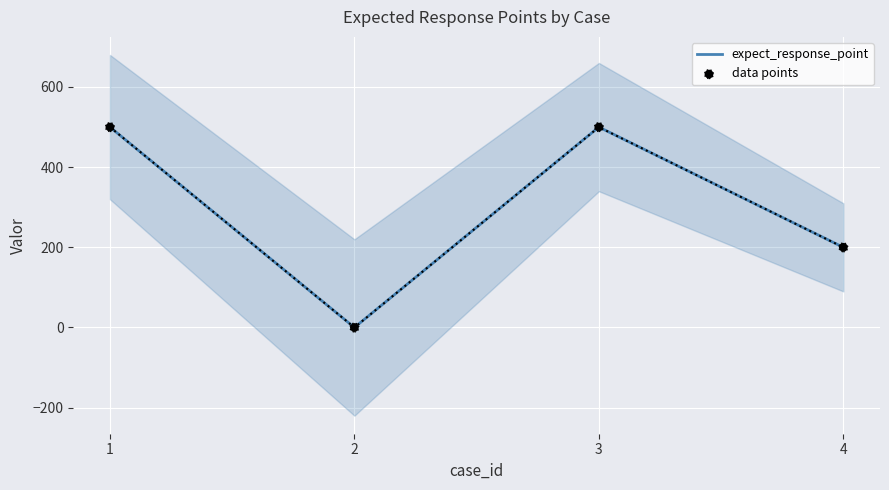

Which series has the widest spread of Y values?

expect_response_point